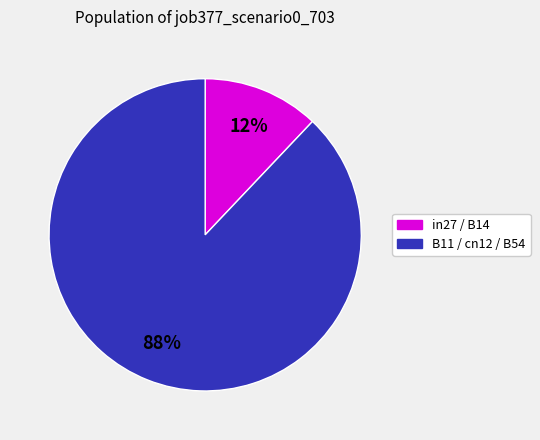

Does any single category account for the majority?

Yes